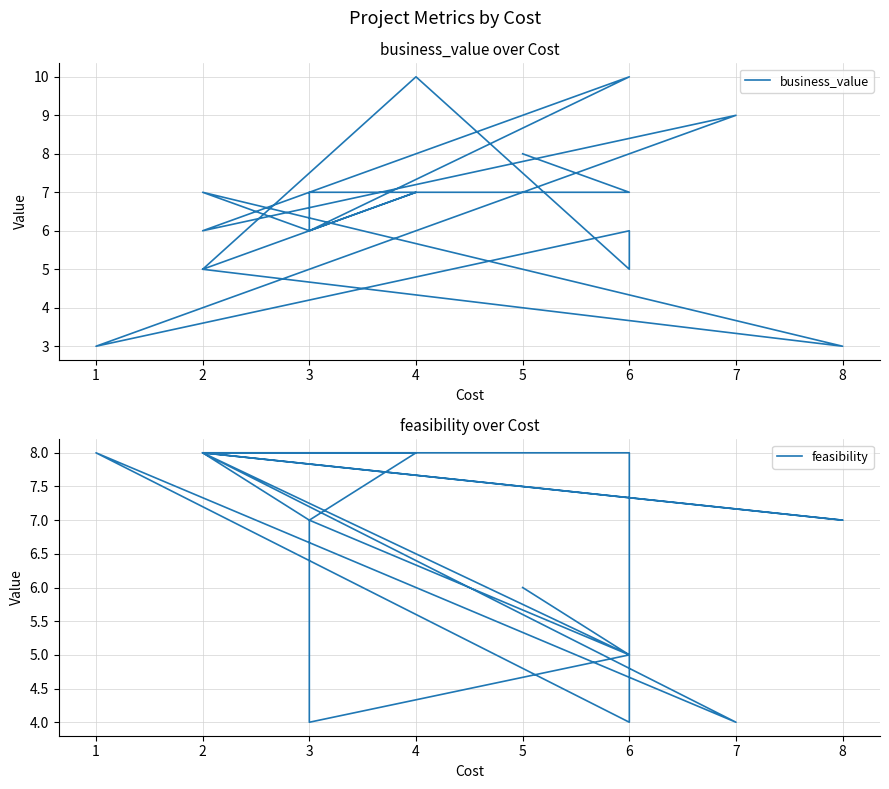

Rank the series by their maximum value, from lowest to highest.

feasibility, business_value